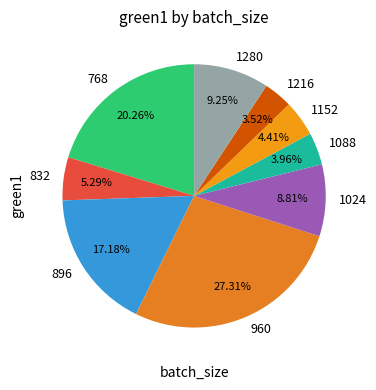

What percentage is NOT represented by 1152?

95.6%